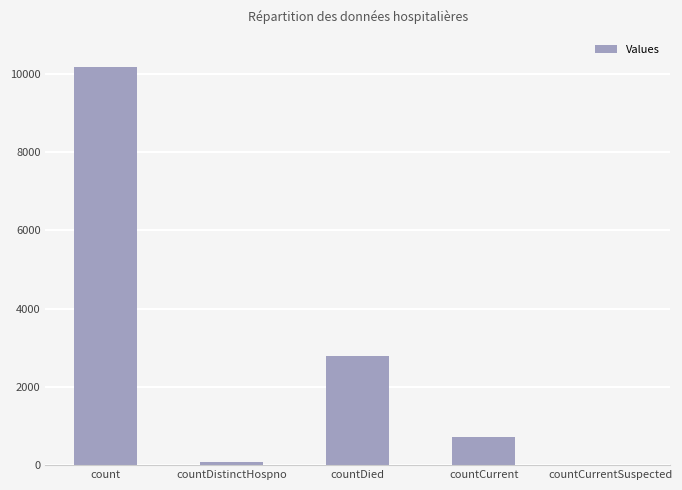

The value at countDied is 868. True or false?

False